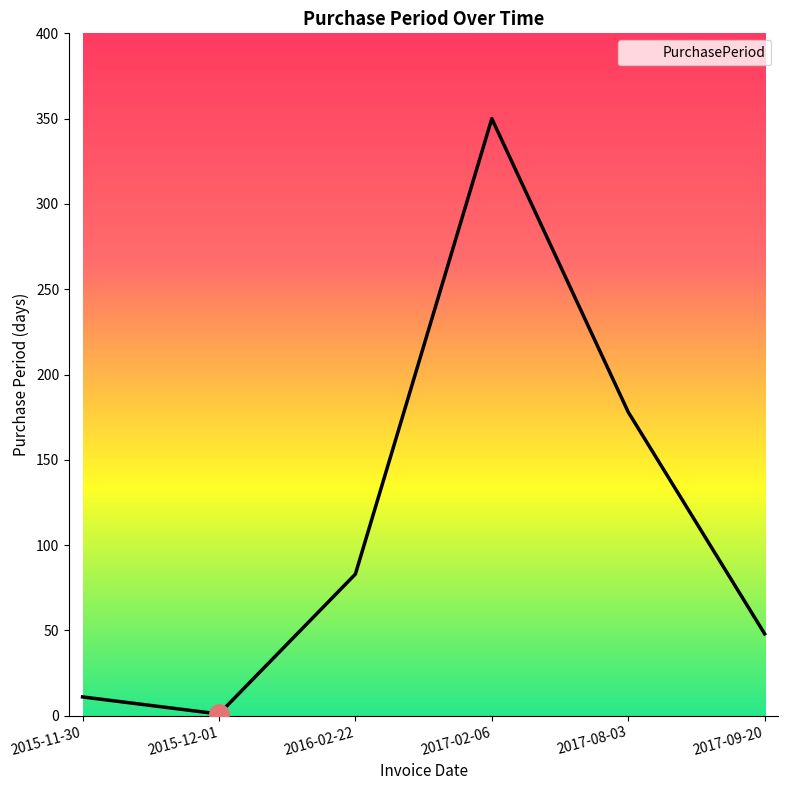

What value does the data have at 2017-09-20, to the nearest 5?

50